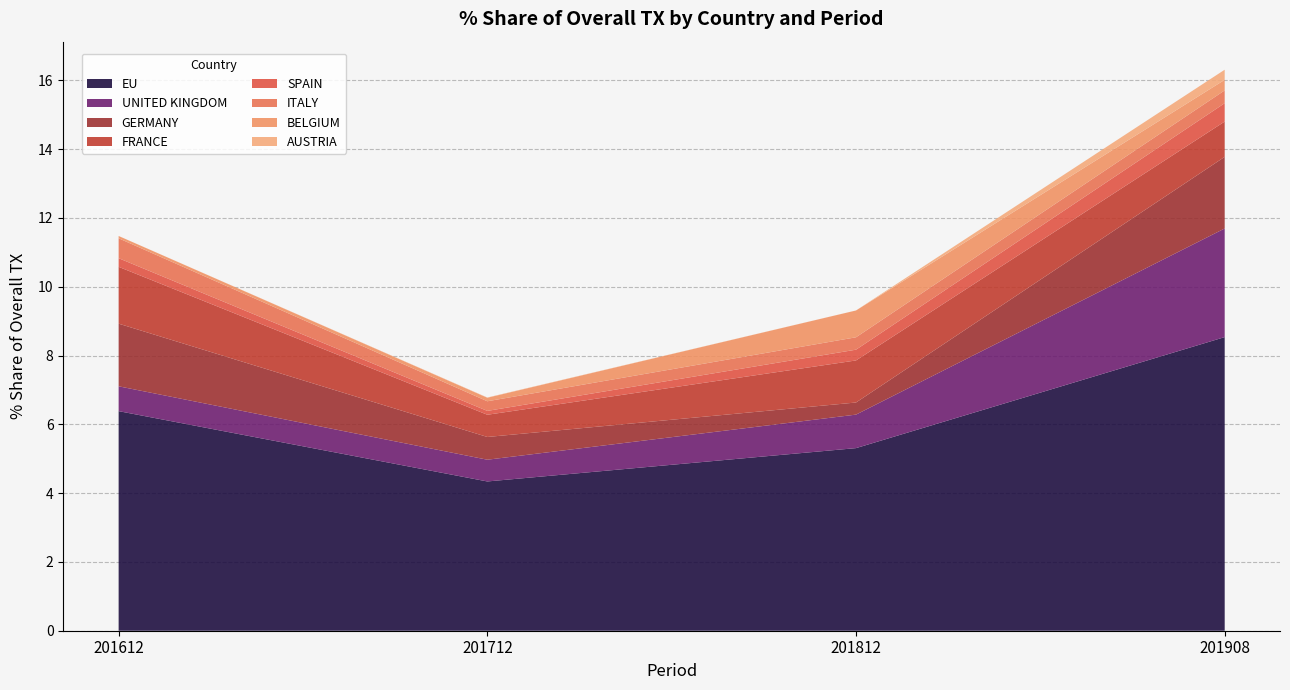

What is the highest value of the EU series?

8.5